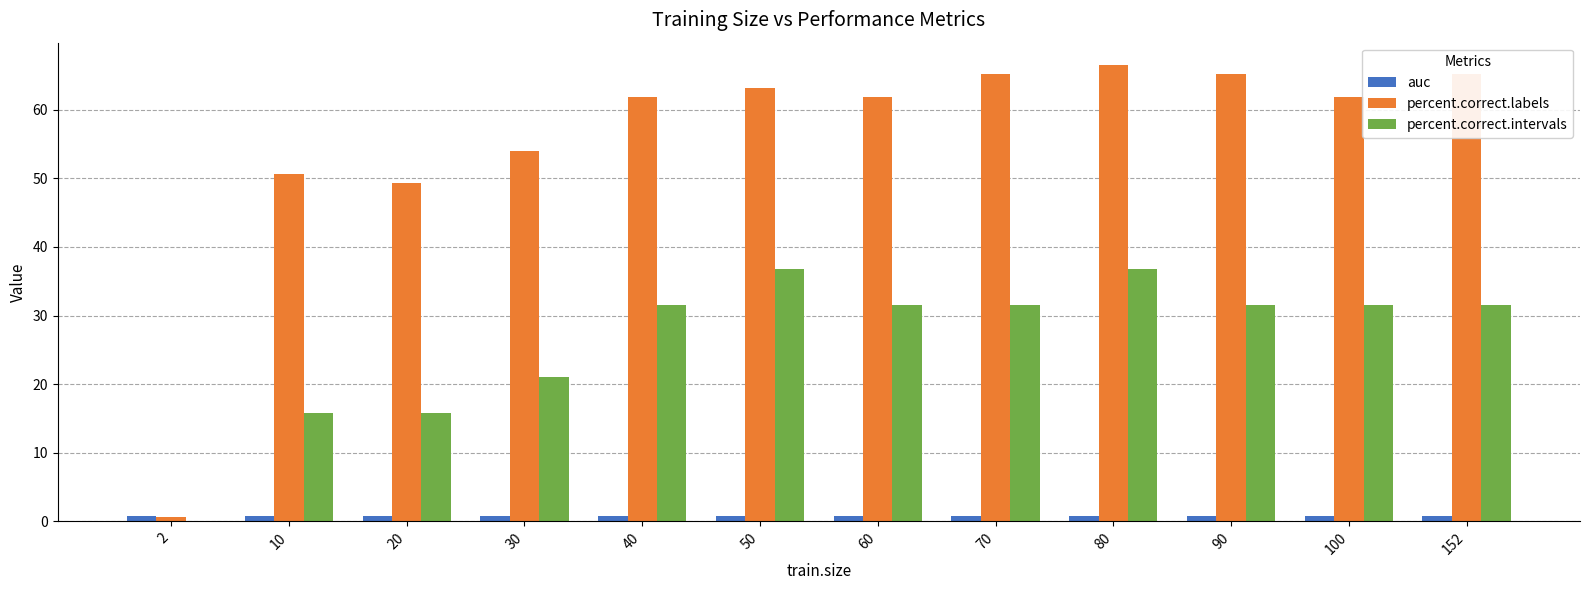

True or false: auc has a value of 0.8 at 90.

True